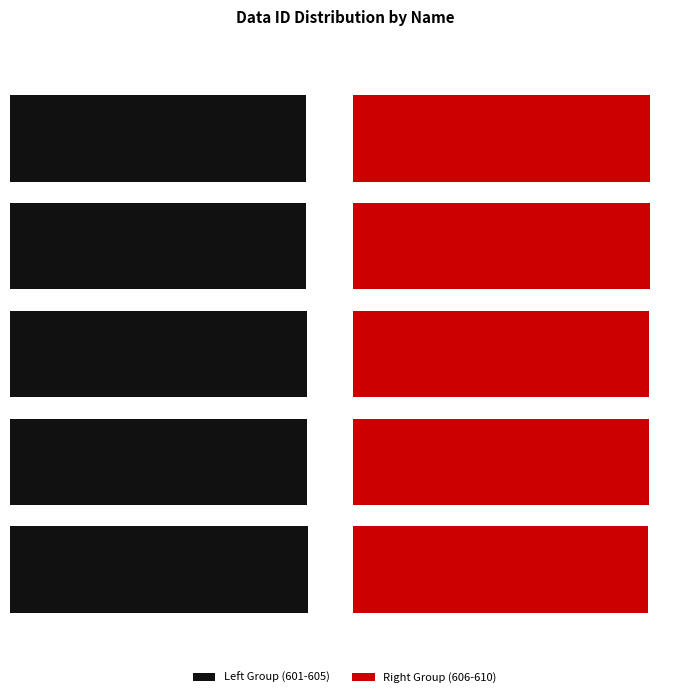

Reading right to left, transcribe all the data shown in this chart.

Left Group (601-605): 98.5	98.7	98.9	99.0	99.2
Right Group (606-610): 100.0	99.8	99.7	99.5	99.3